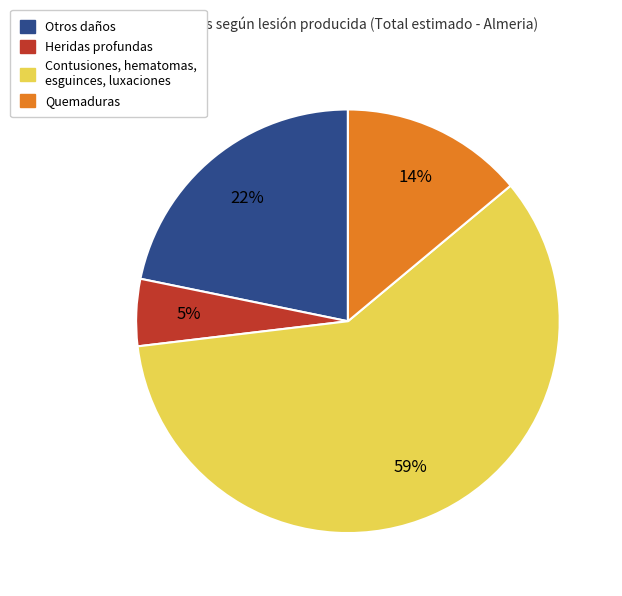

To the nearest percent, what is the difference between the largest and smallest slice percentages?

54%